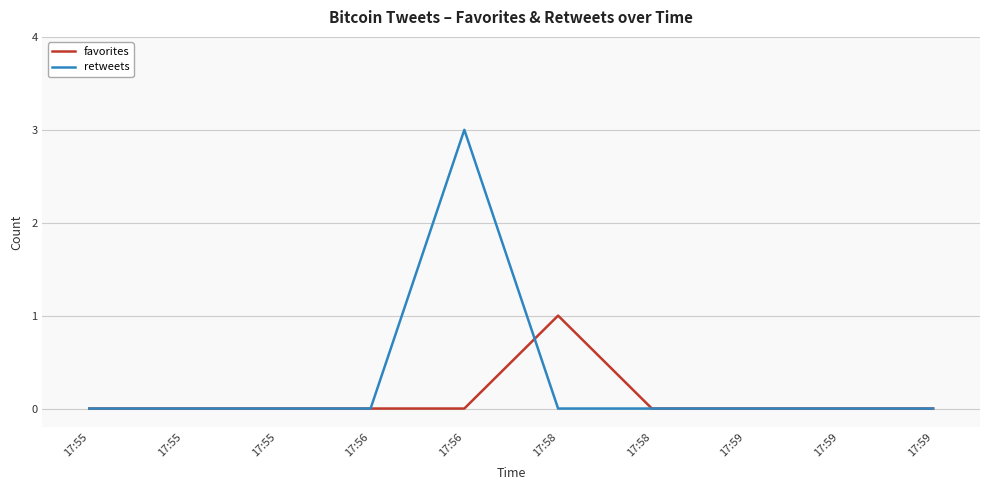

The value of retweets at 17:55 is -2. True or false?

False